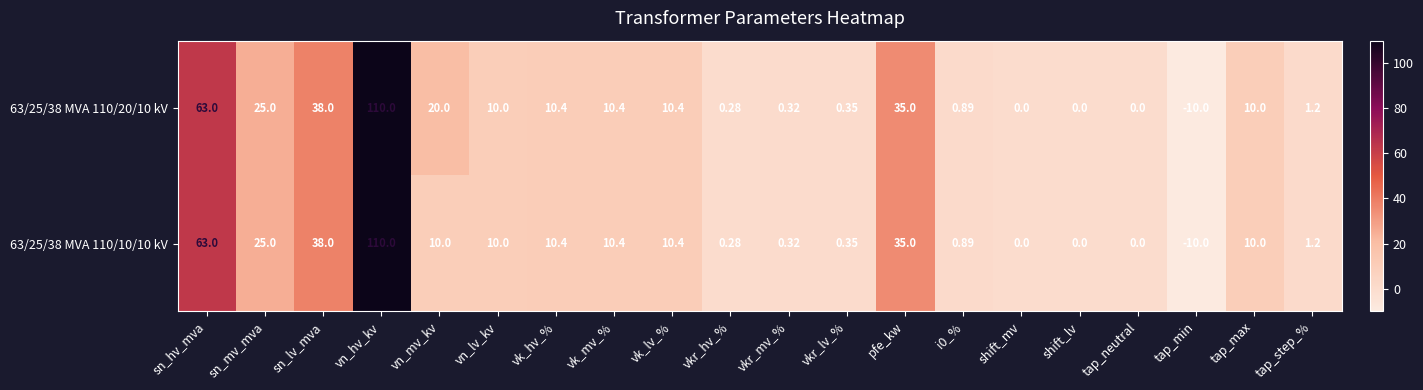

At which label is 63/25/38 MVA 110/10/10 kV closest to 50?

sn_lv_mva